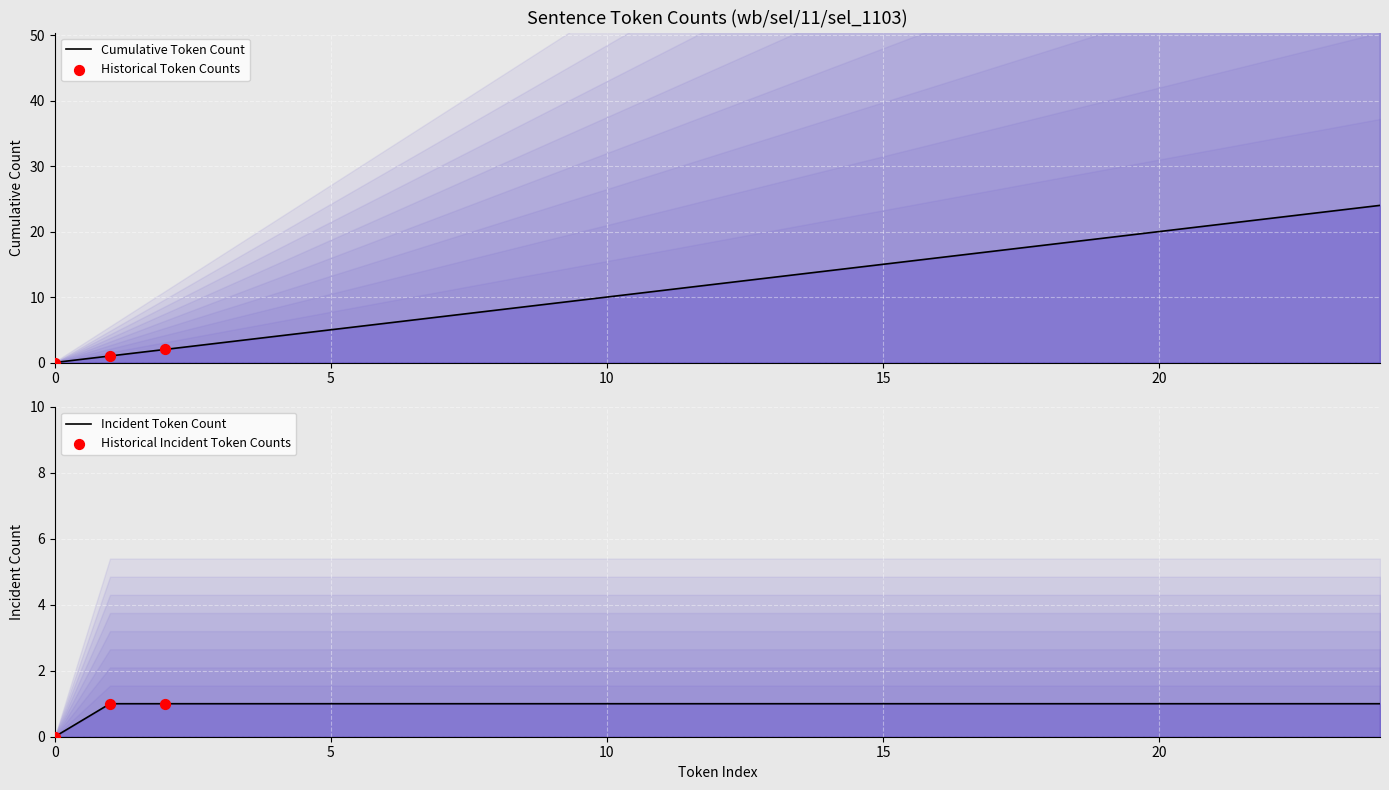

What is the total value across all series at 22?

23